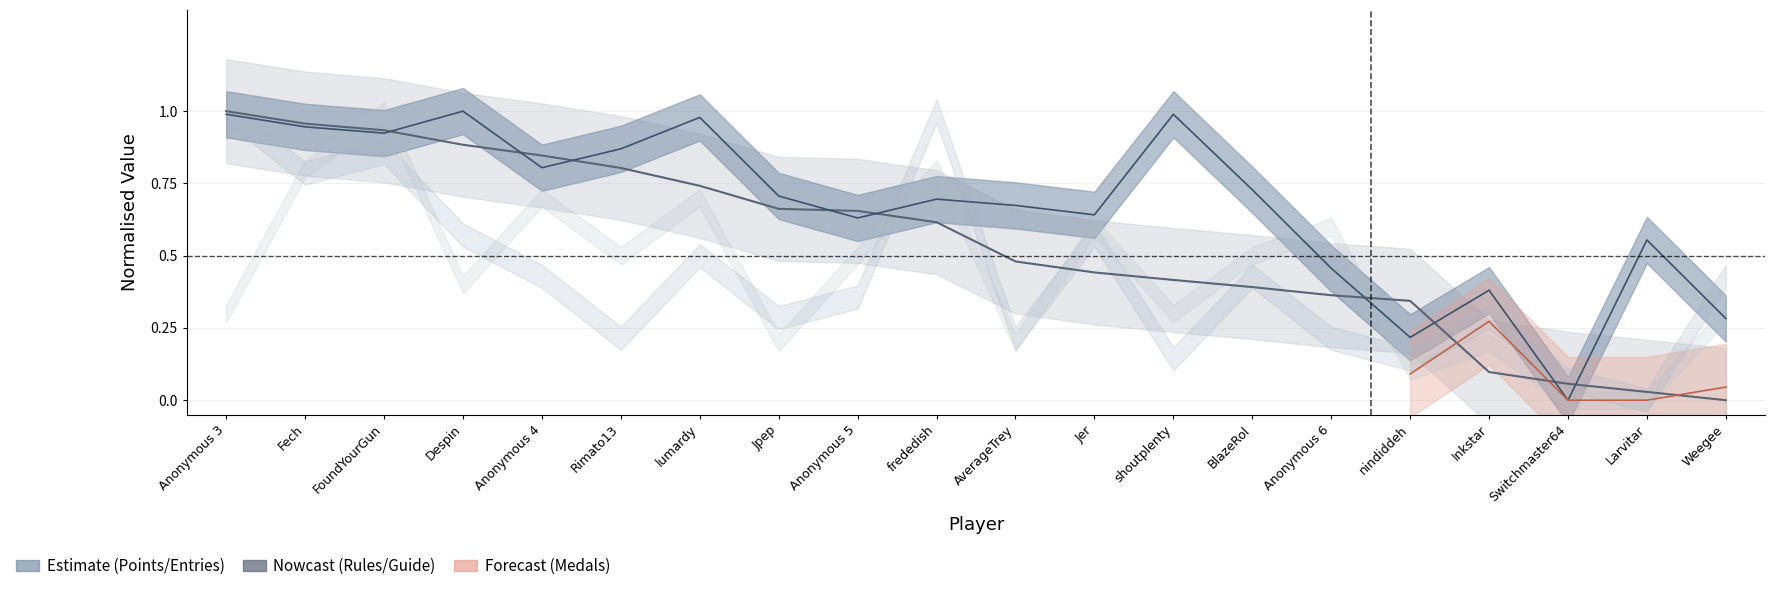

The value of Points (centre) at Jer is 0.4. True or false?

True